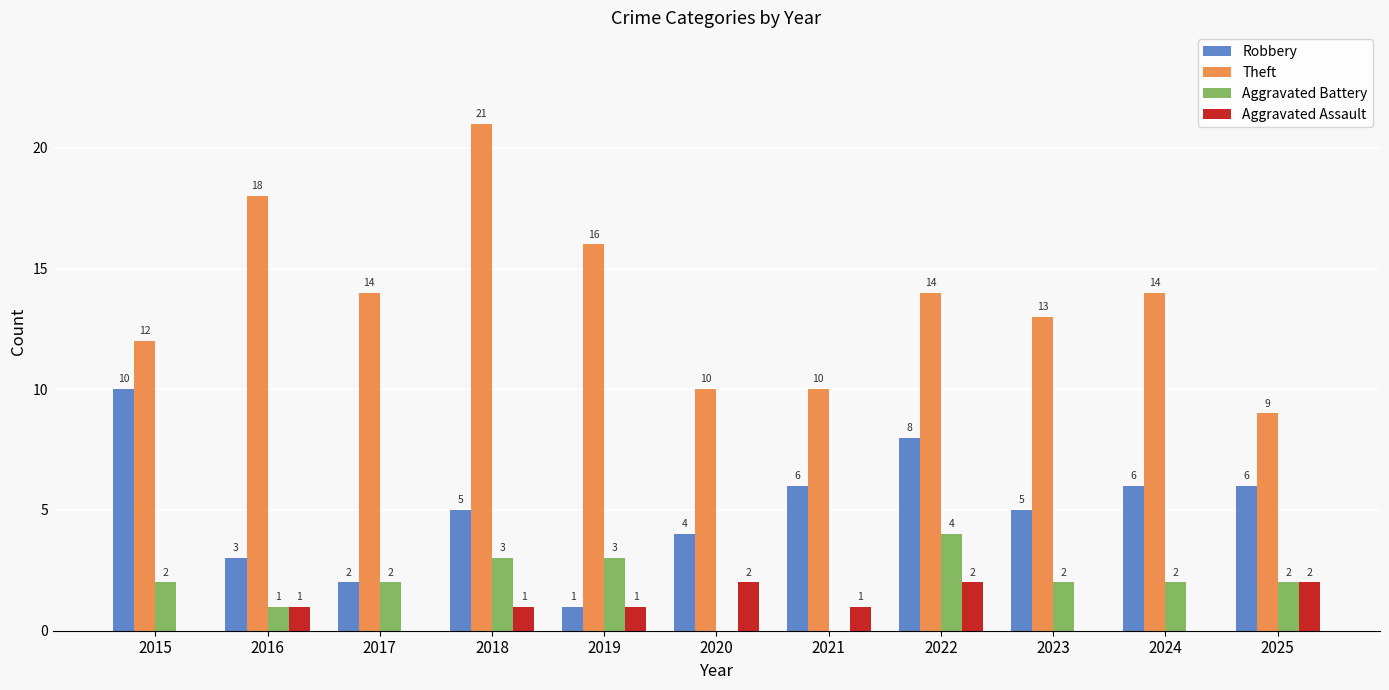

At which category is the sum across all series the highest?

2018